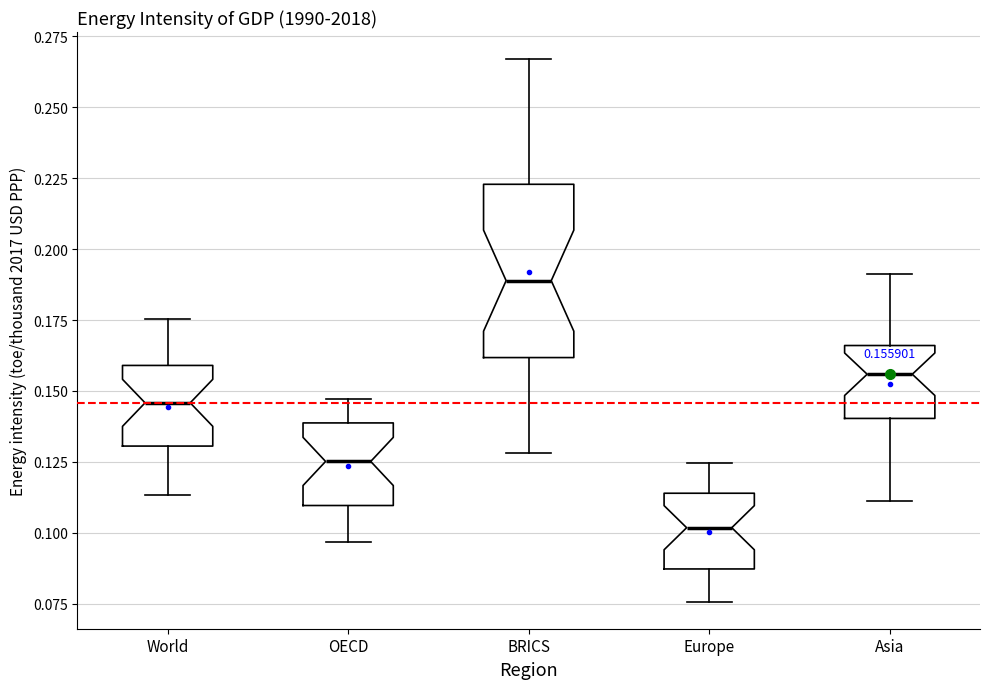

Which box's median line is the highest?

BRICS